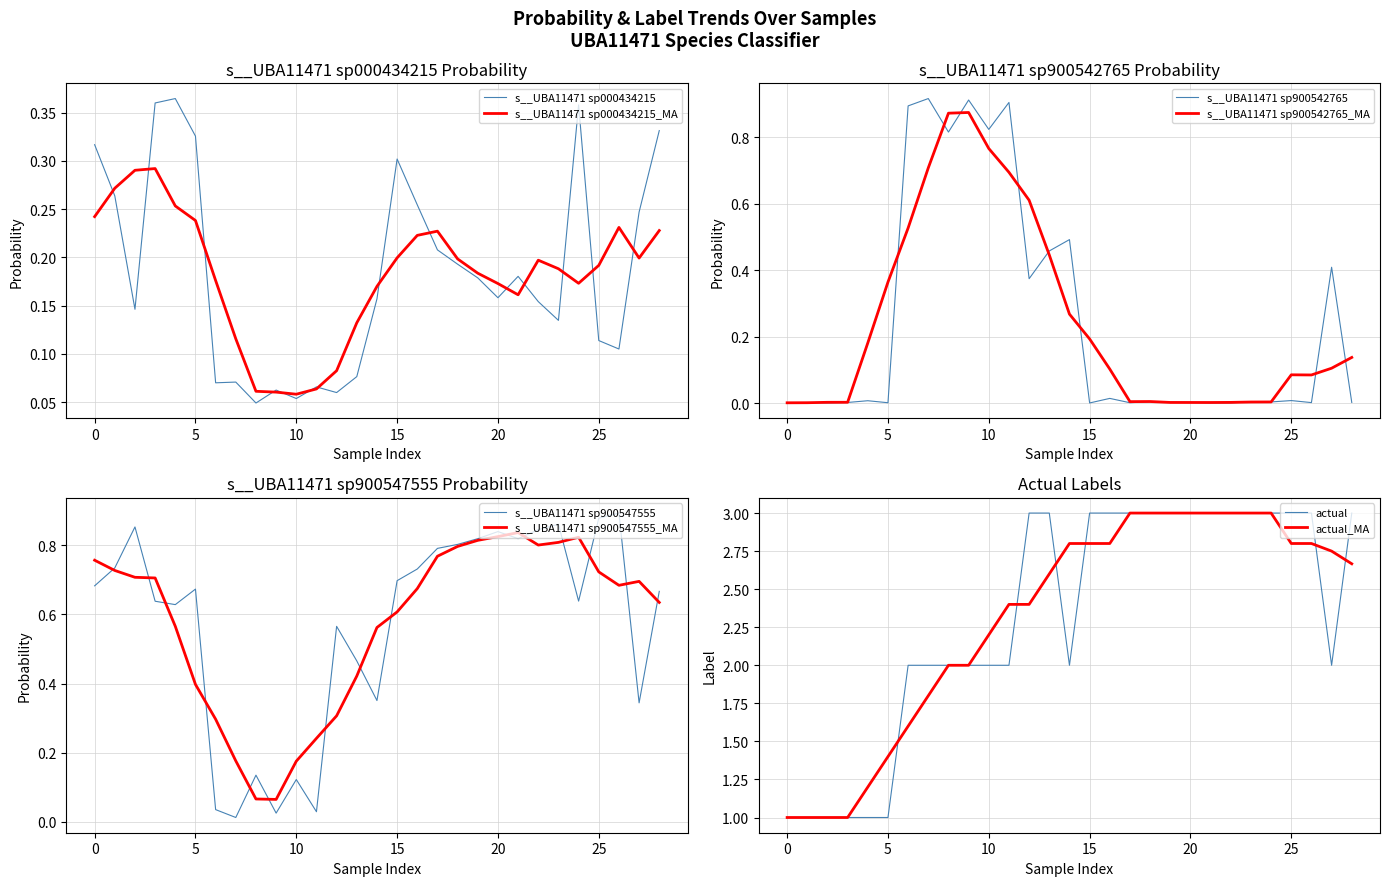

The s__UBA11471 sp000434215_MA series shows 0.2 at 15. True or false?

True